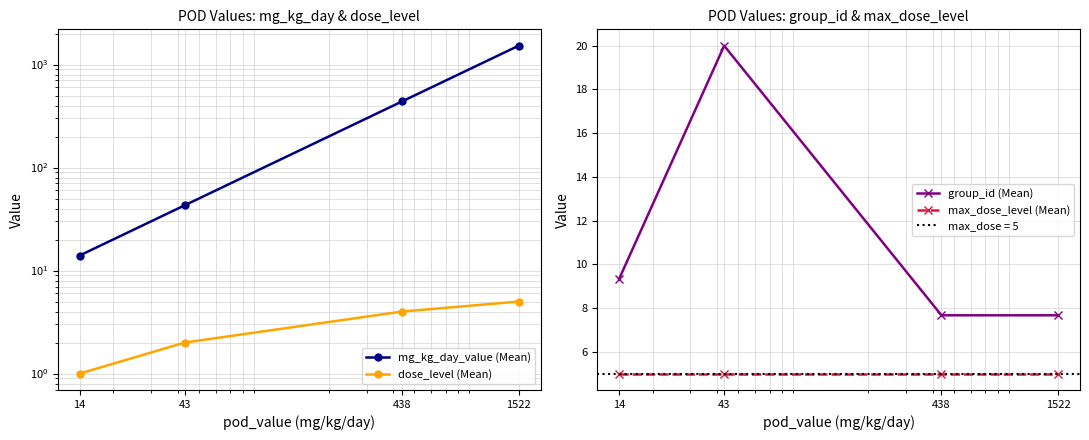

True or false: max_dose_level (Mean) has a value of 8.8 at 1522.

False